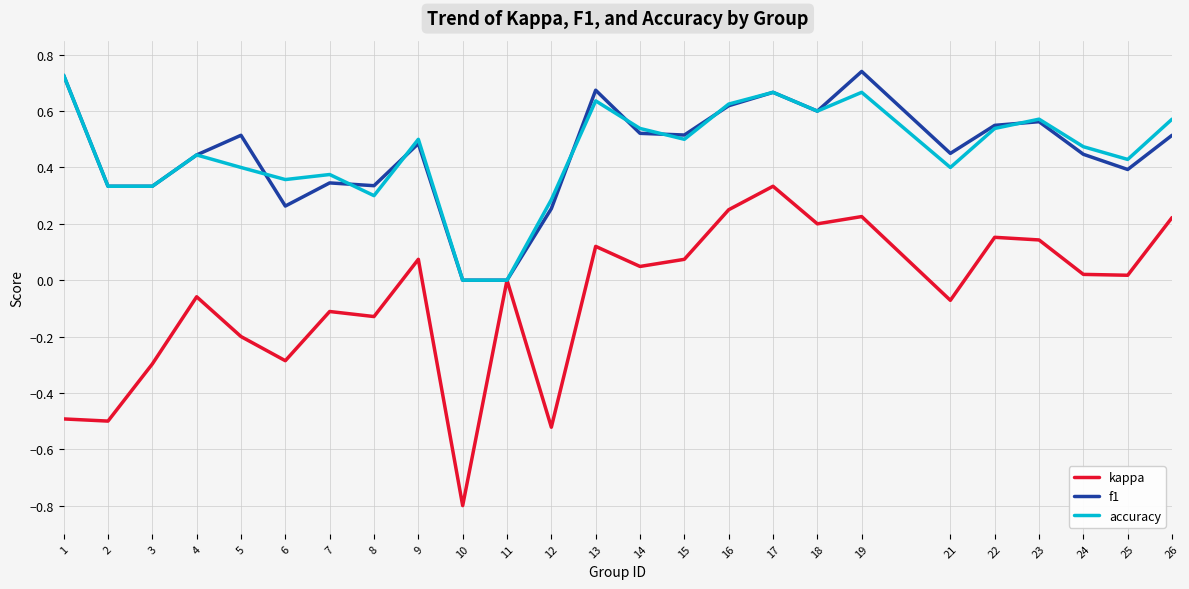

The kappa series shows -0.3 at 6. True or false?

True